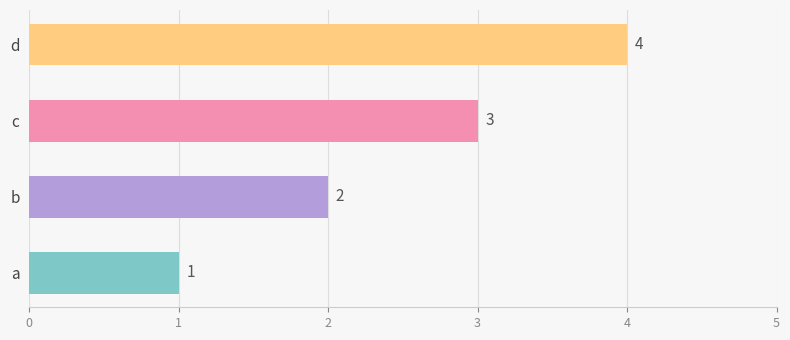

What is the difference between the maximum and minimum values?

3